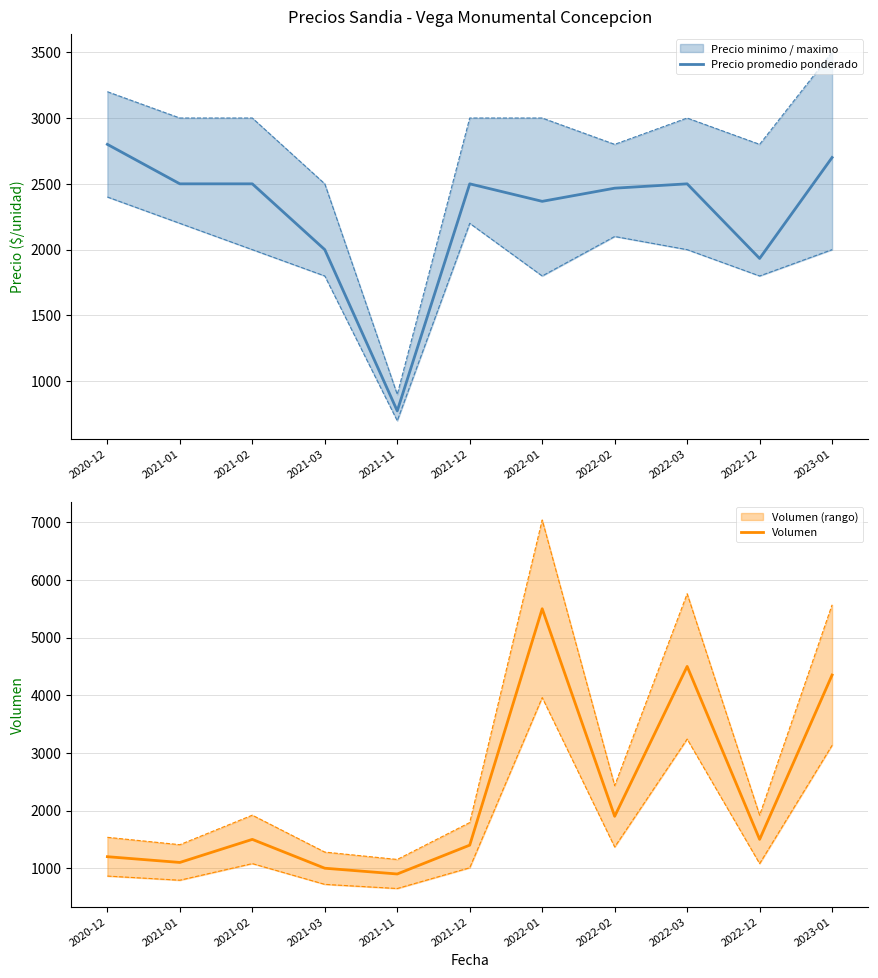

Reading right to left, extract all data points from this chart.

Precio promedio ponderado: 2700	1933	2500	2467	2367	2500	775	2000	2500	2500	2800
Volumen: 4350	1500	4500	1900	5500	1400	900	1000	1500	1100	1200